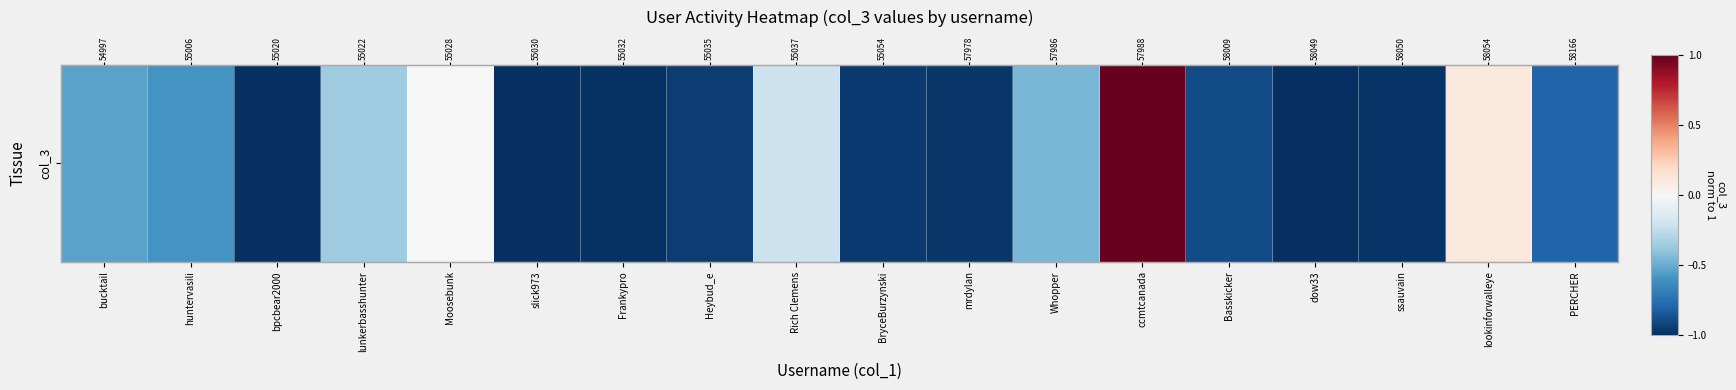

True or false: the data shows -1.3 at Basskicker.

False